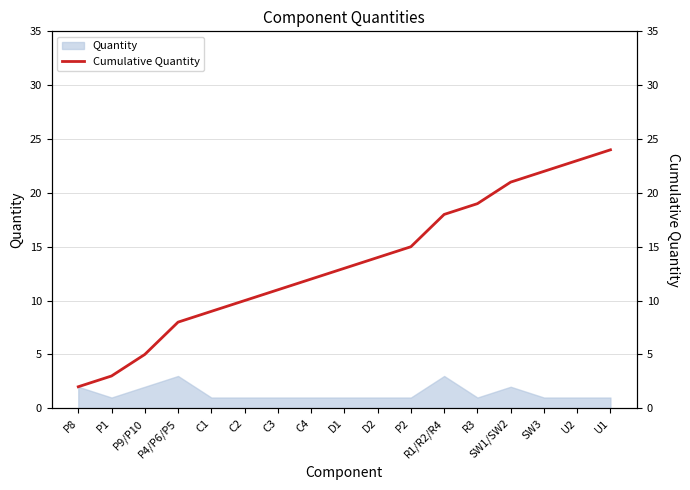

The value at C2 is 5. True or false?

False